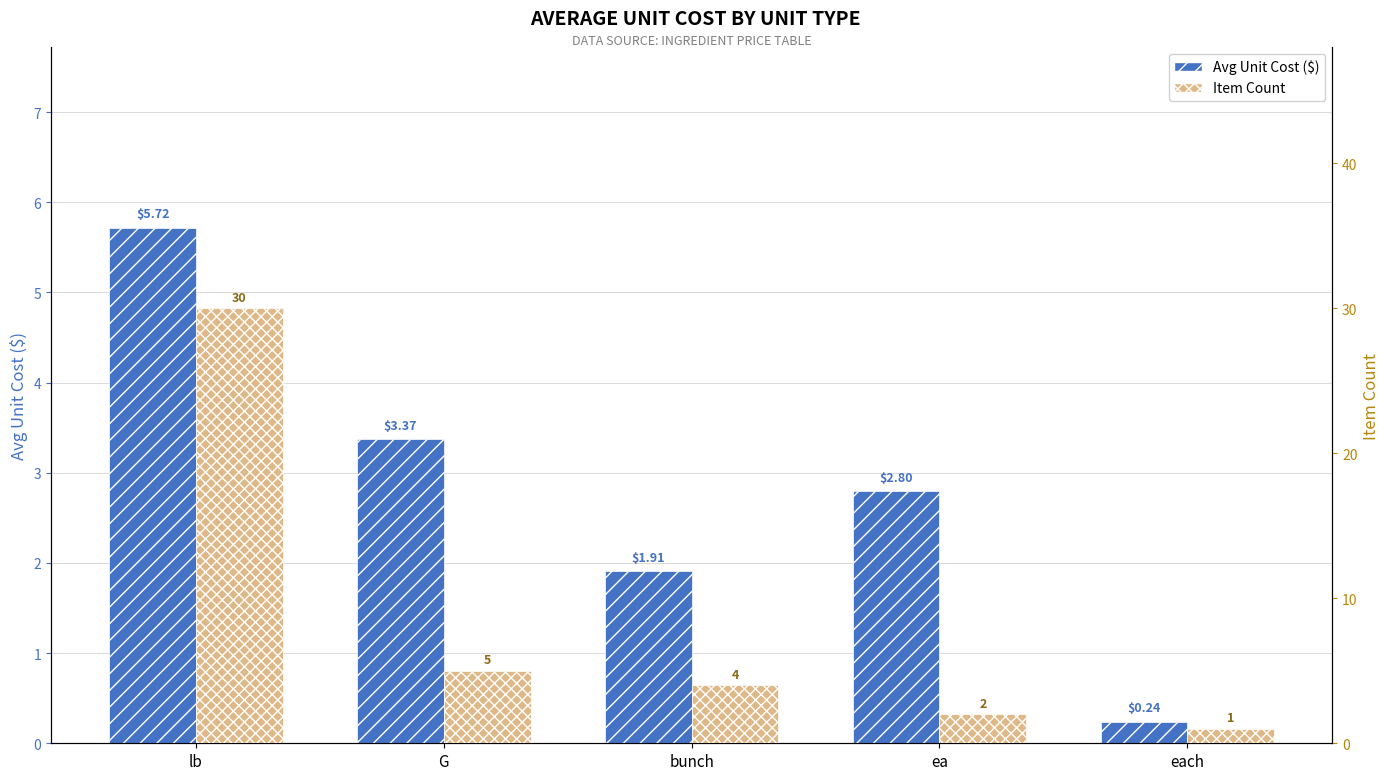

Where does the Avg Unit Cost ($) series first go above 2?

lb